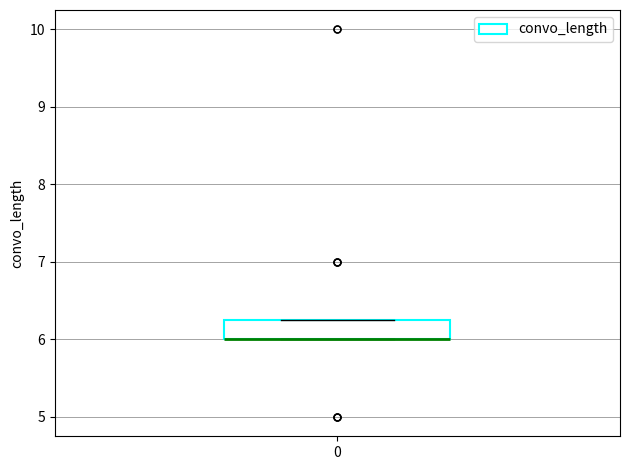

Transcribe this box plot: give where the median line is, the range the box spans, and where the two whiskers end, as read against the y-axis. The values are not printed on the chart, so give them approximately, as read against the axis.

median 6.0 (drawn on the box's lower edge), box 6.0 to 6.3, whiskers 6.0 to 6.3